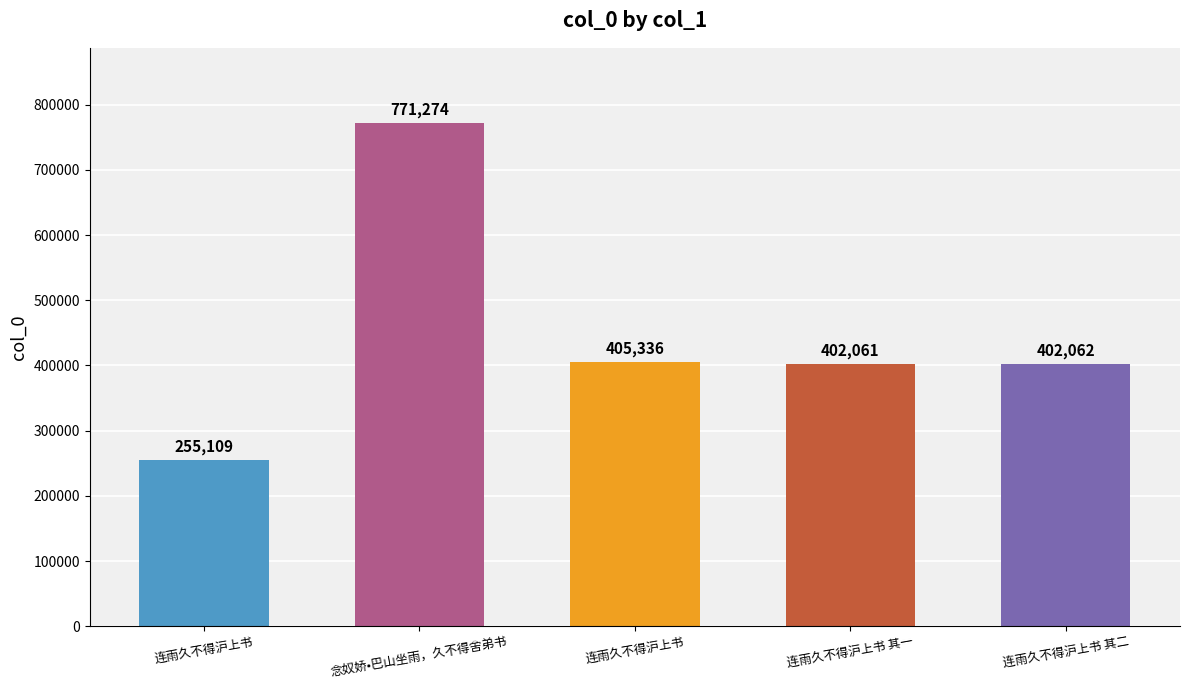

Does the chart contain stacked bars?

No